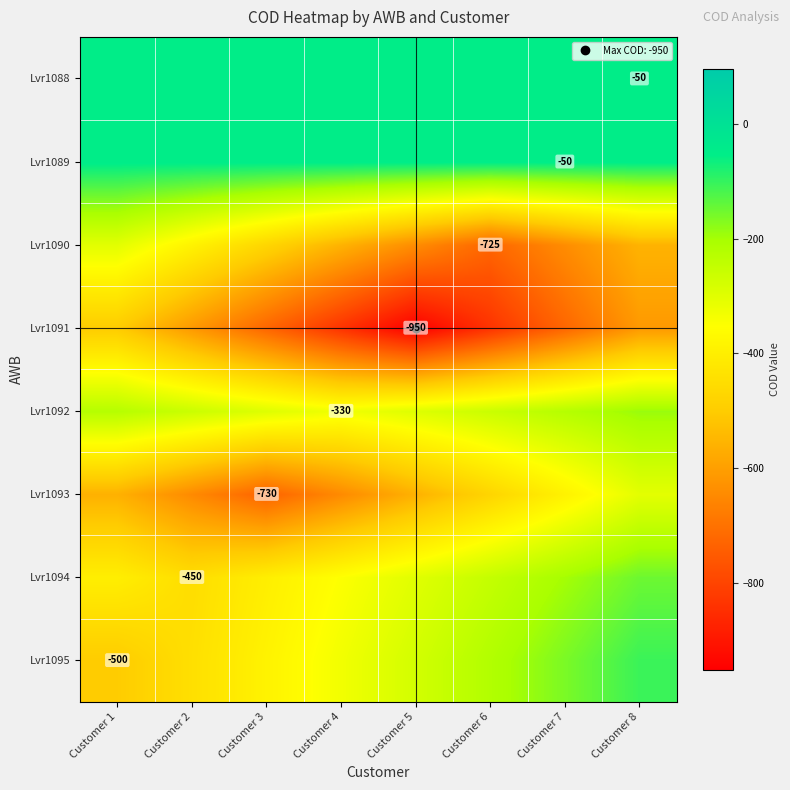

Count the number of categories in the chart.

8